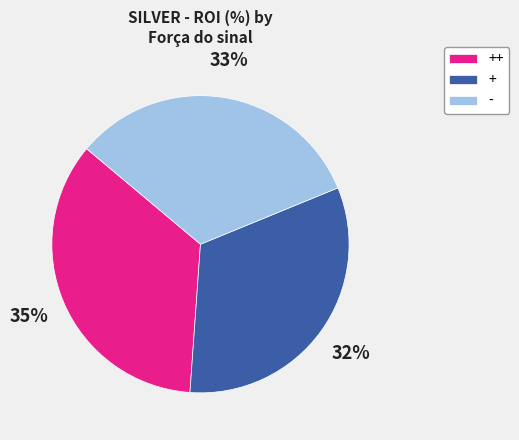

Which has a higher value, + or ++?

++